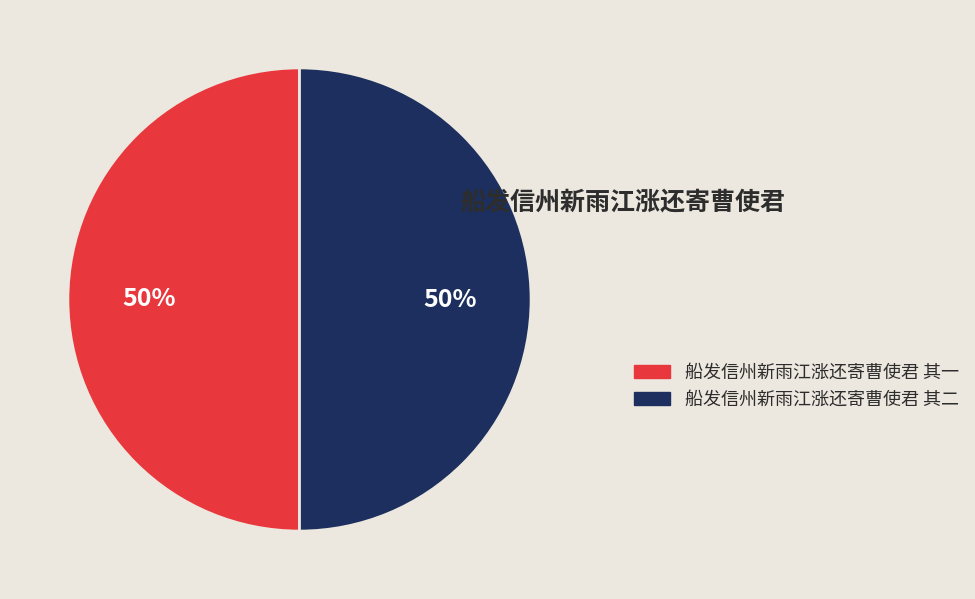

Approximately how many times larger is the value at 船发信州新雨江涨还寄曹使君 其一 compared to 船发信州新雨江涨还寄曹使君 其二?

1.0